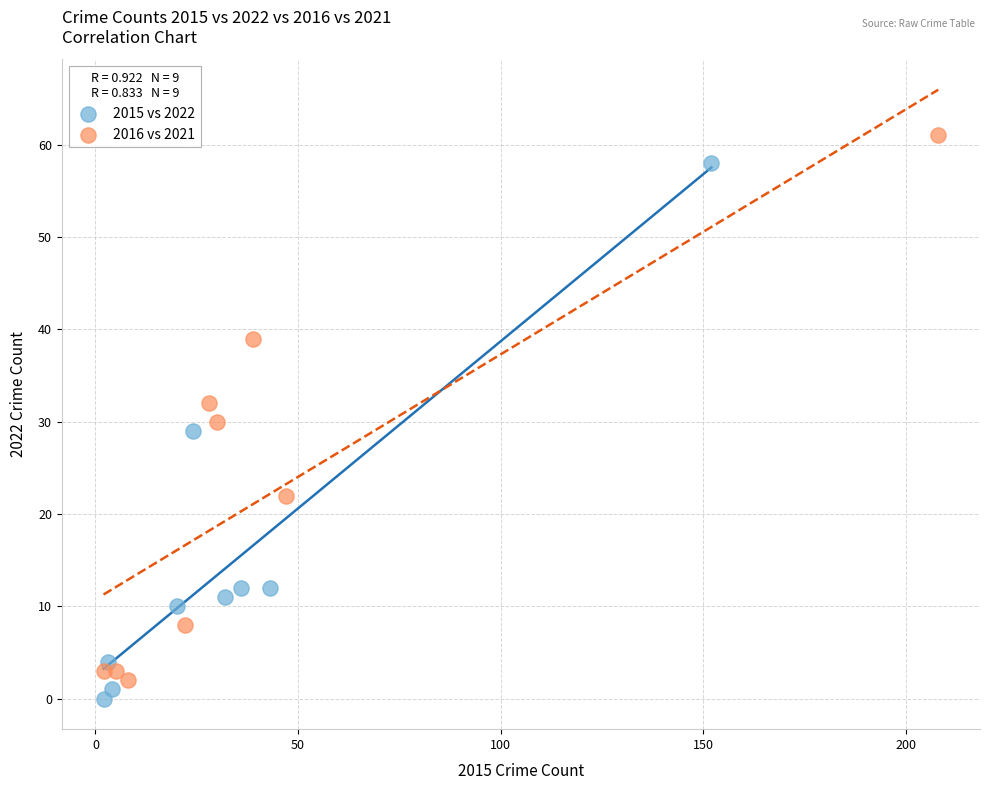

Which series reaches the maximum Y coordinate?

2016 vs 2021